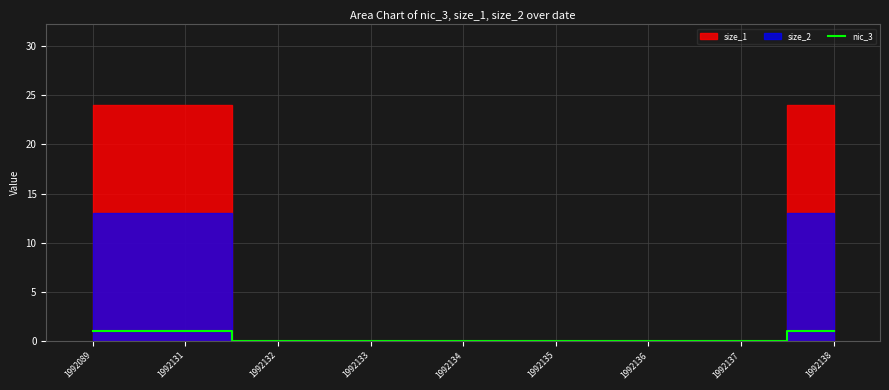

The chart shows a value of 0 at 1992137. True or false?

True